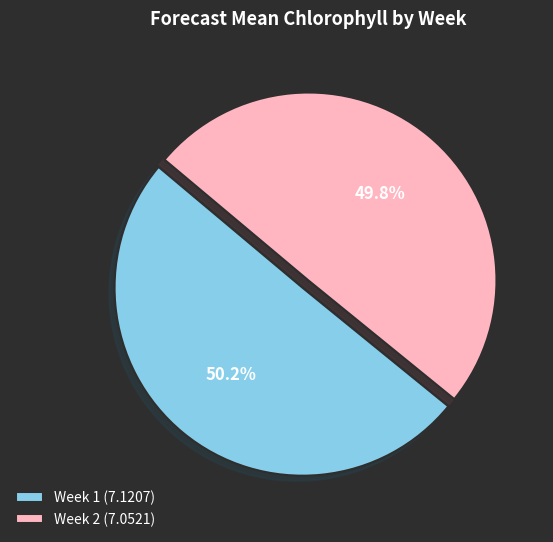

Combined, what portion of the pie is Week 1 and Week 2?

100.0%